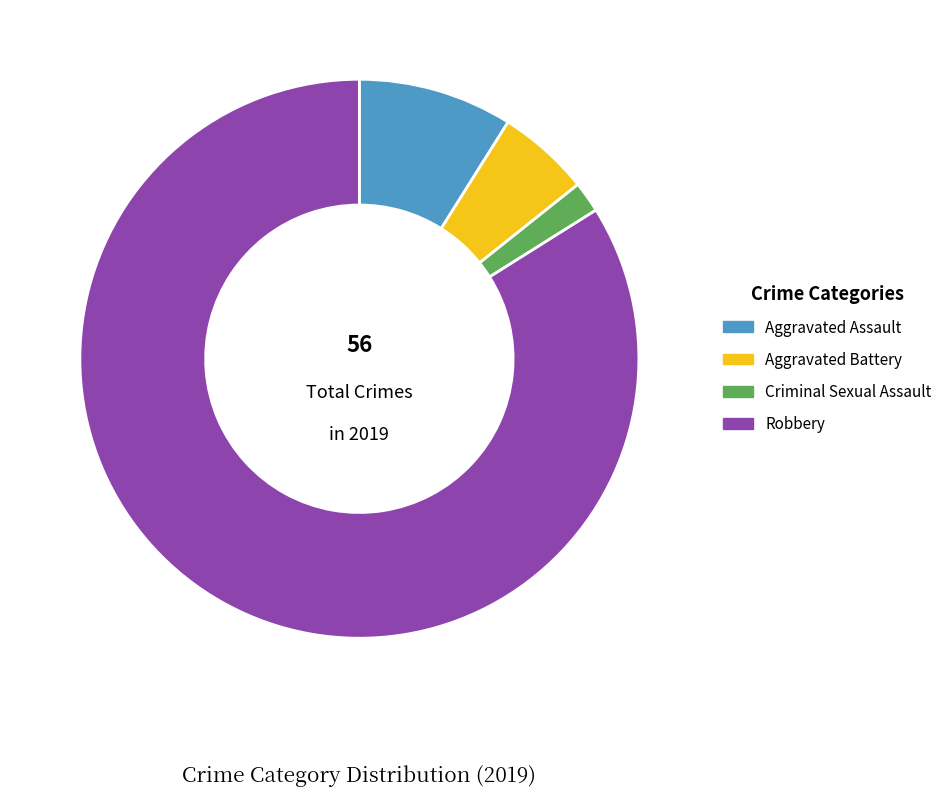

Do Aggravated Battery and Robbery together represent more than half of the pie?

Yes